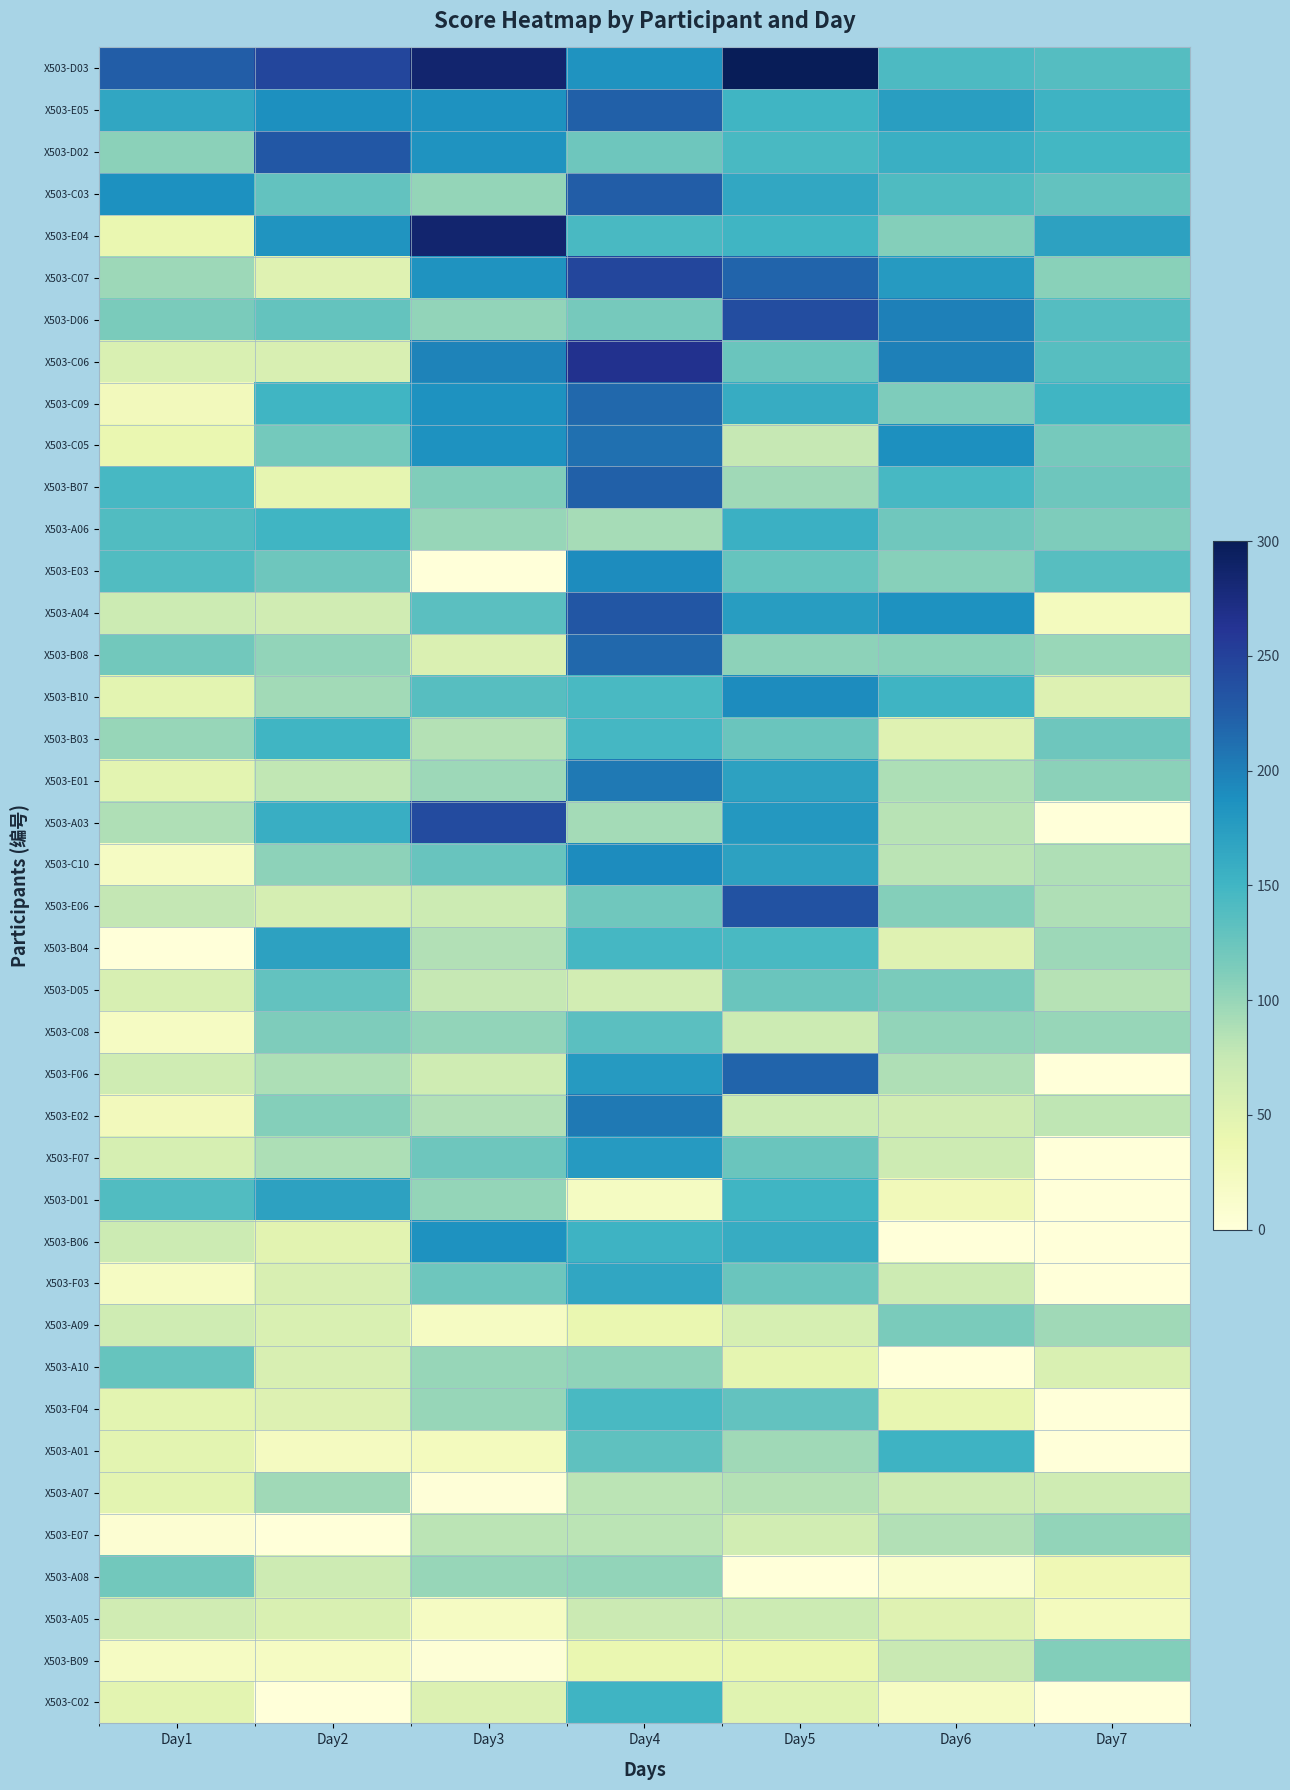

How many categories are shown in the chart?

7